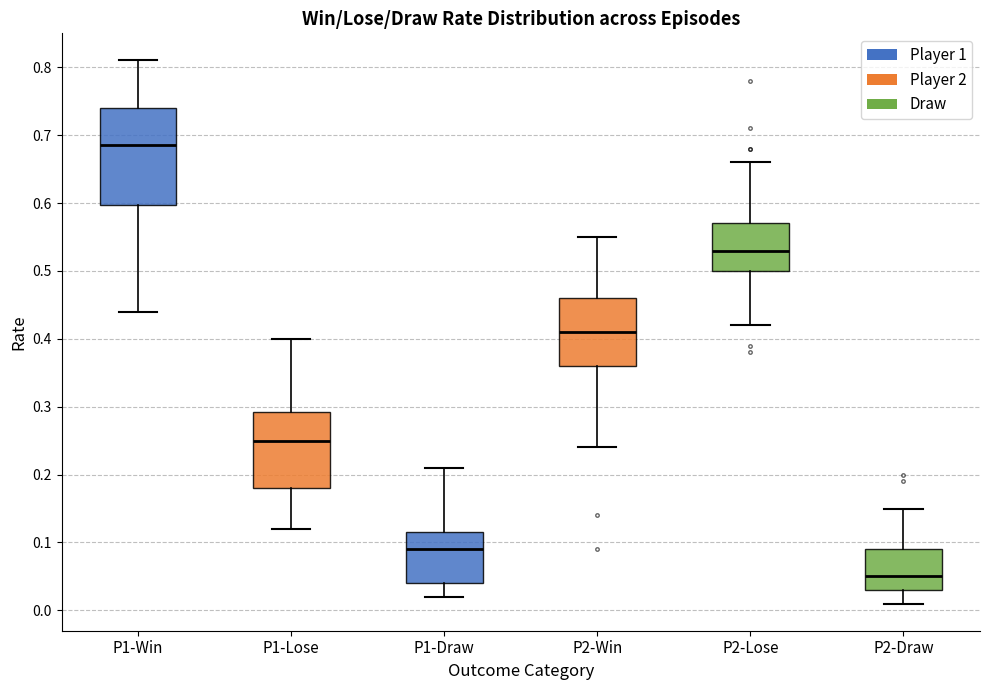

Which box is the tallest, from its lower edge to its upper edge?

P1-Win